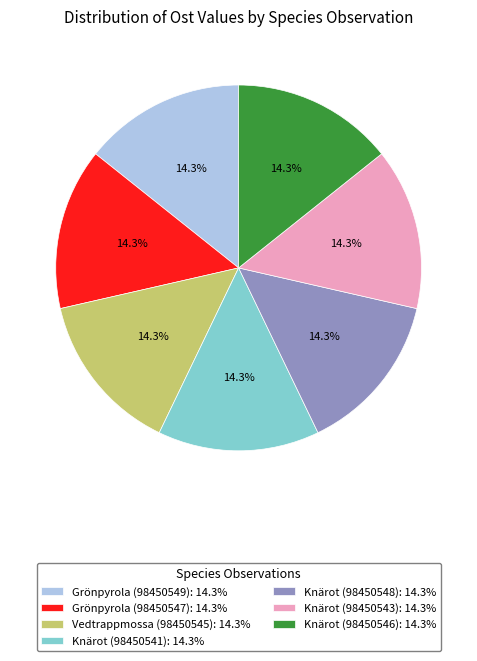

Is it true that Knärot (98450543) is 8% of the pie?

False